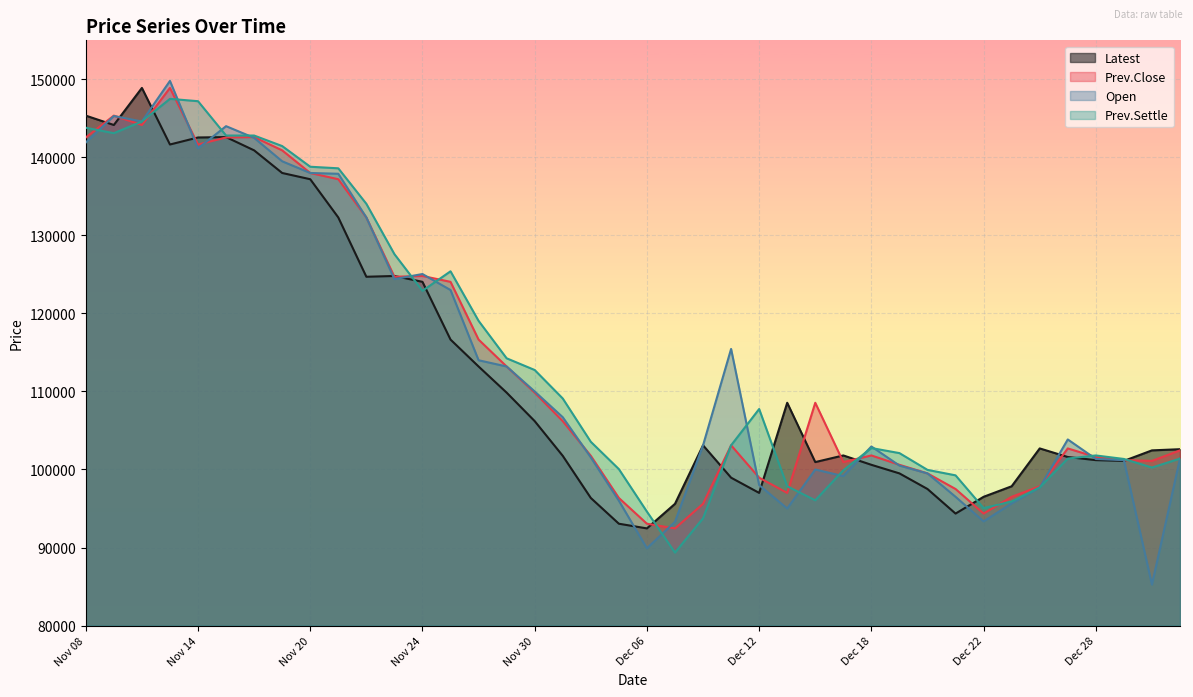

What is the difference between the highest and lowest values at Dec 11?

16500